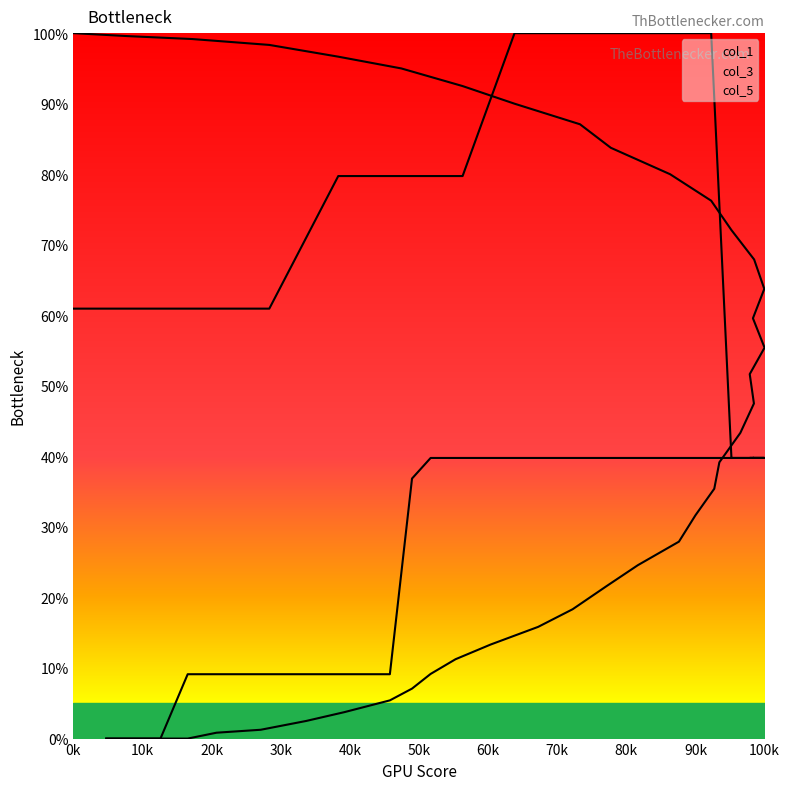

What is the maximum value shown in the chart?

100.0